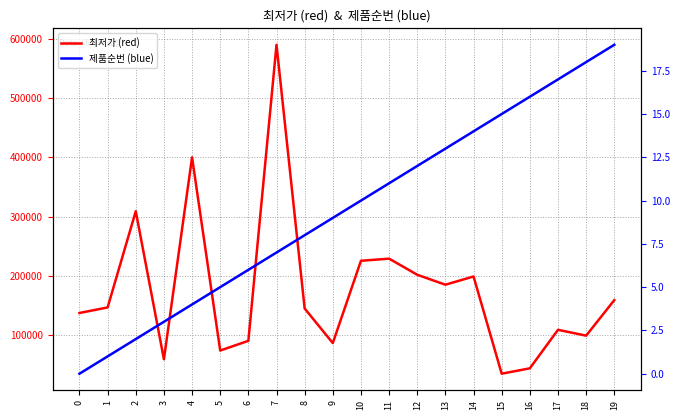

Where is 제품순번 (blue) nearest to the value 9?

9